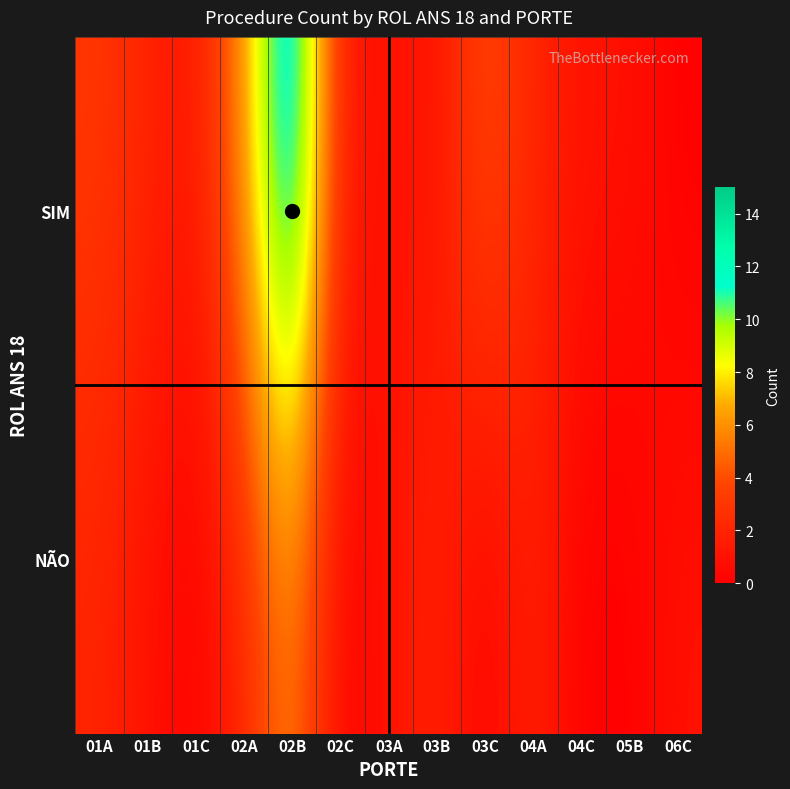

At how many categories does at least one series exceed 9?

1